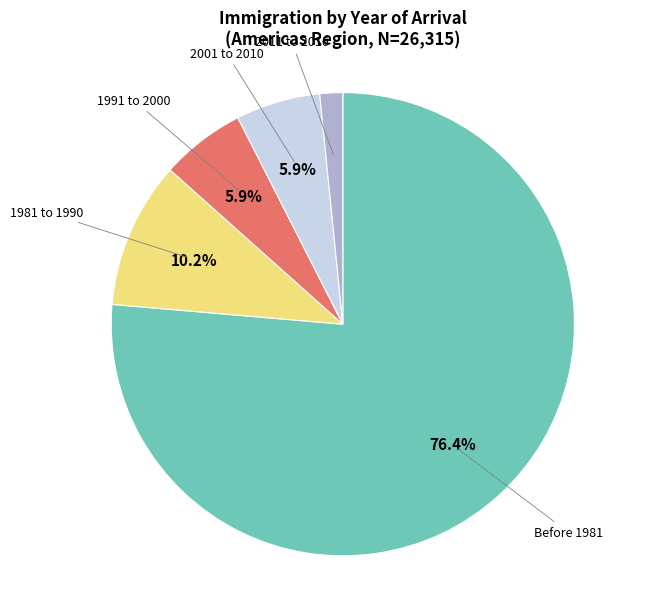

Which category has the biggest portion of the pie?

Before 1981